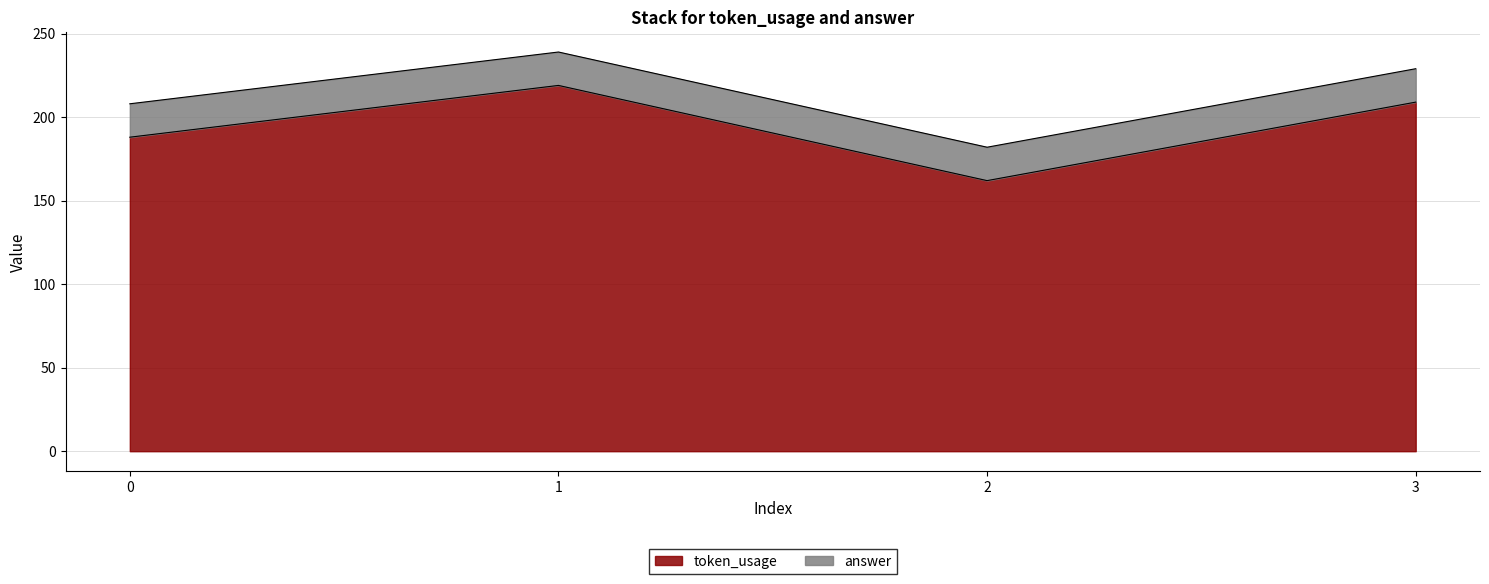

What value does the data have at 0, to the nearest 5?

190